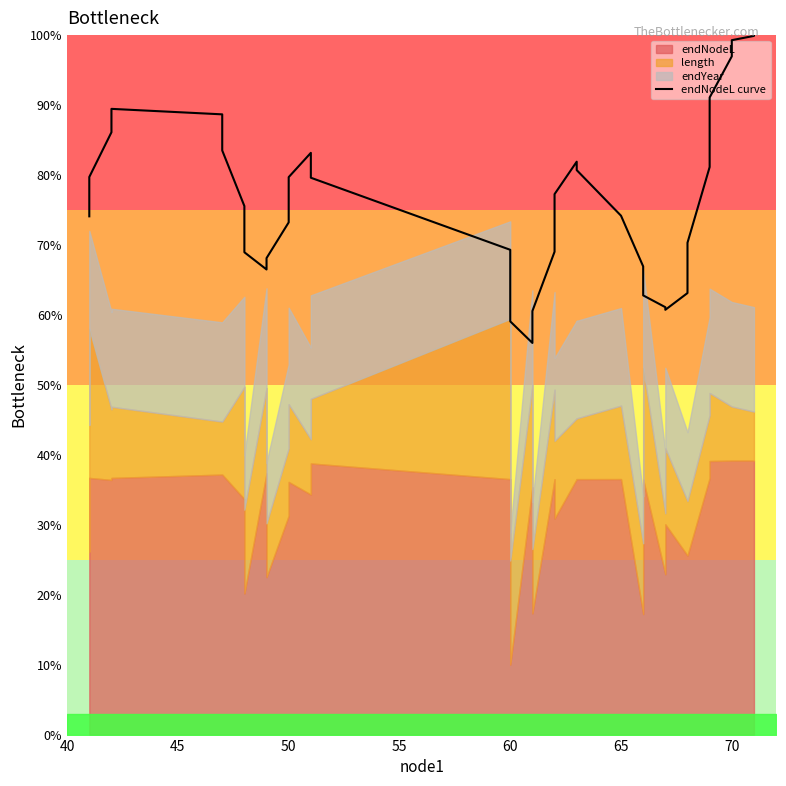

Which has a higher value, 40 or 55?

55